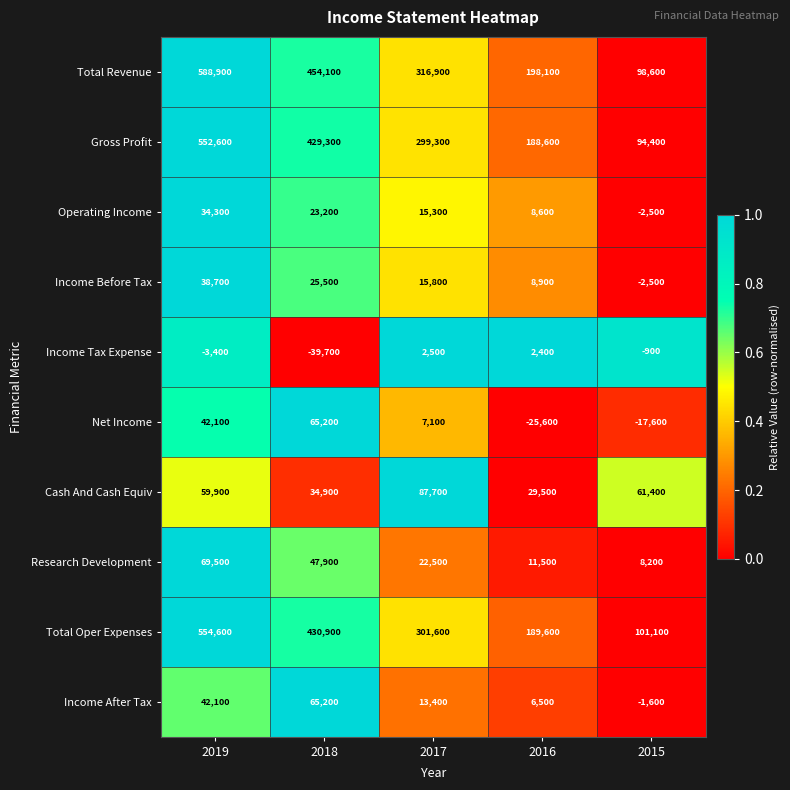

Between 2019 and 2018, which series saw the biggest shift?

Total Revenue